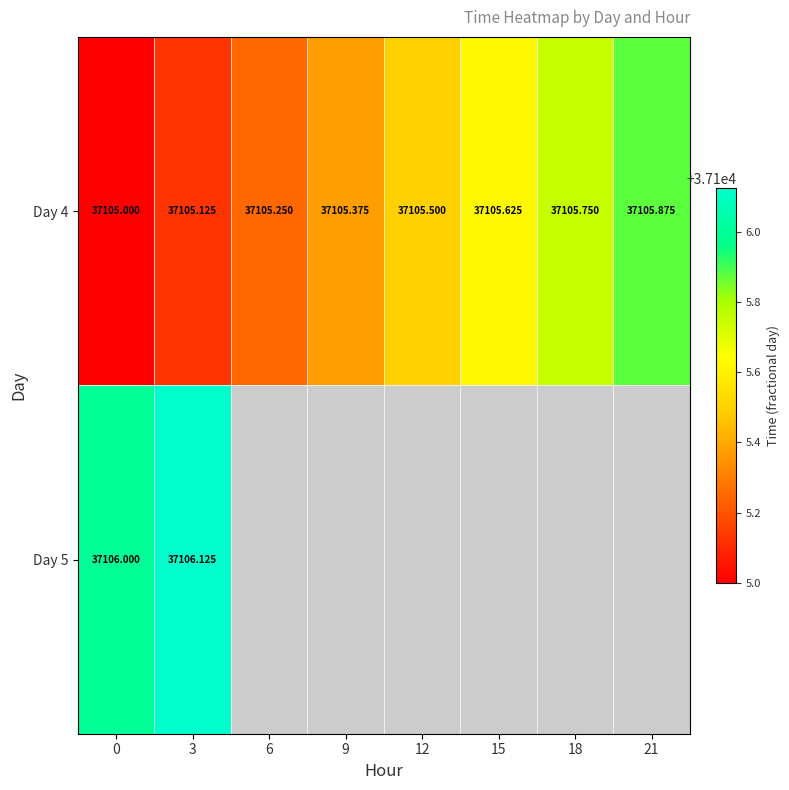

Is the value of Day 4 at 15 greater than the value of Day 5 at 0?

No